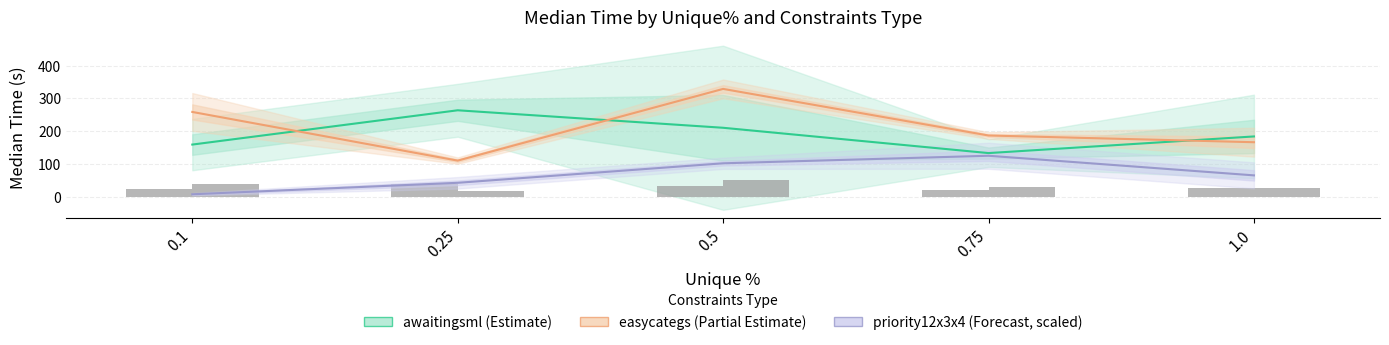

Is the value of priority12x3x4 (scaled) at 0.1 greater than the value of easycategs at 1.0?

No